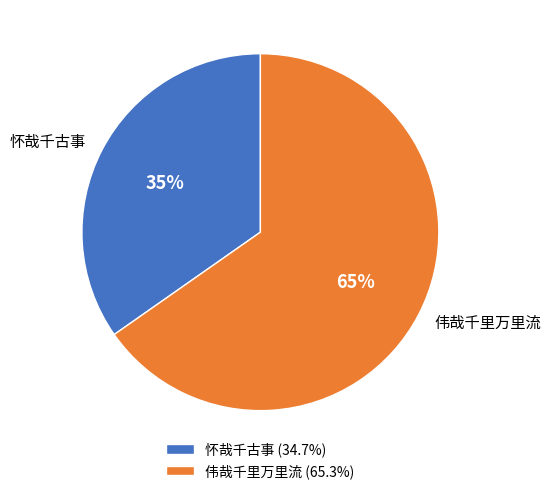

Between 伟哉千里万里流 and 怀哉千古事, which is larger?

伟哉千里万里流